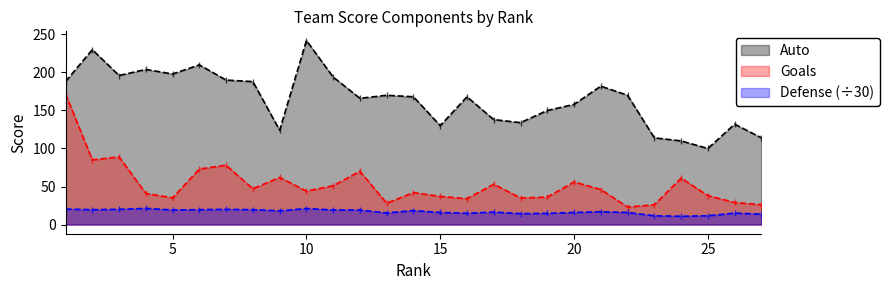

What value does the Defense series have at 2?

19.5